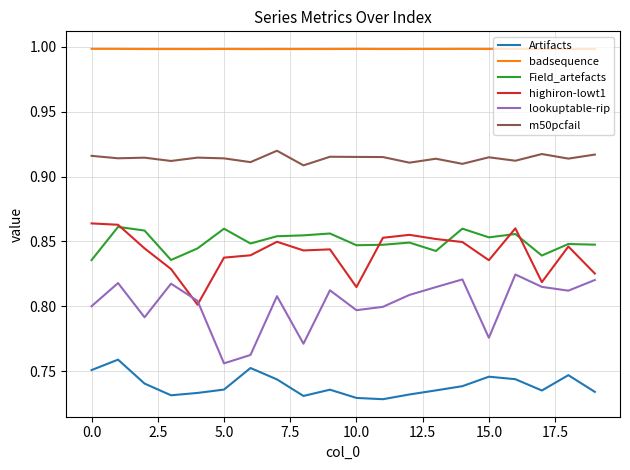

True or false: m50pcfail and badsequence cross at least once.

False